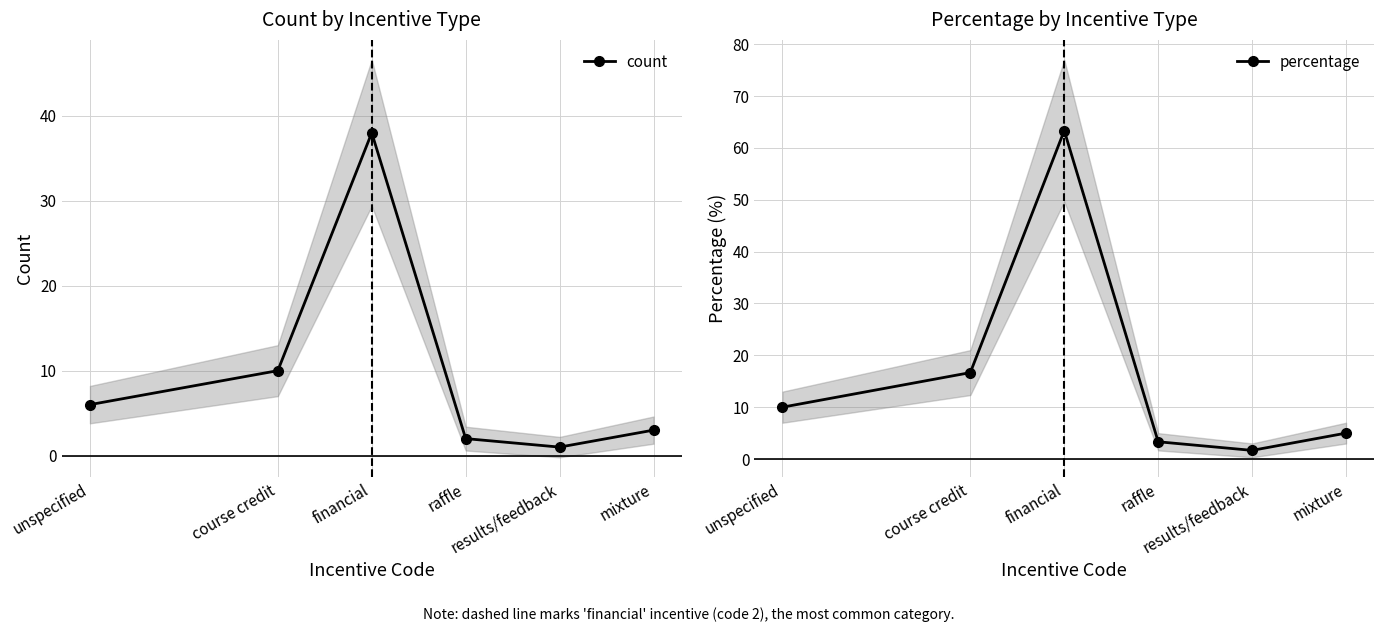

What is the label of the 3rd point from the left?

financial